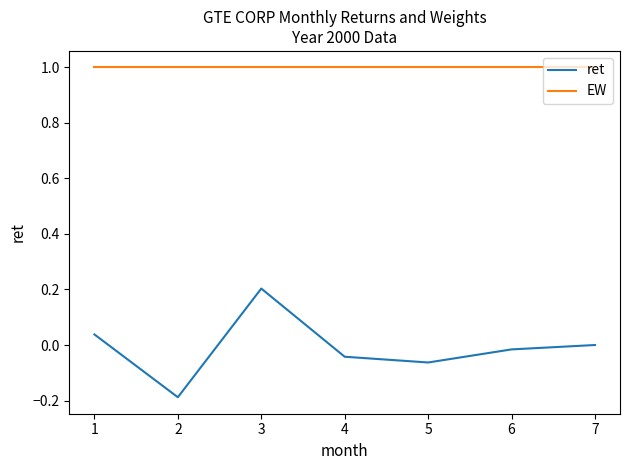

Does the chart display data point markers on the line(s)?

No